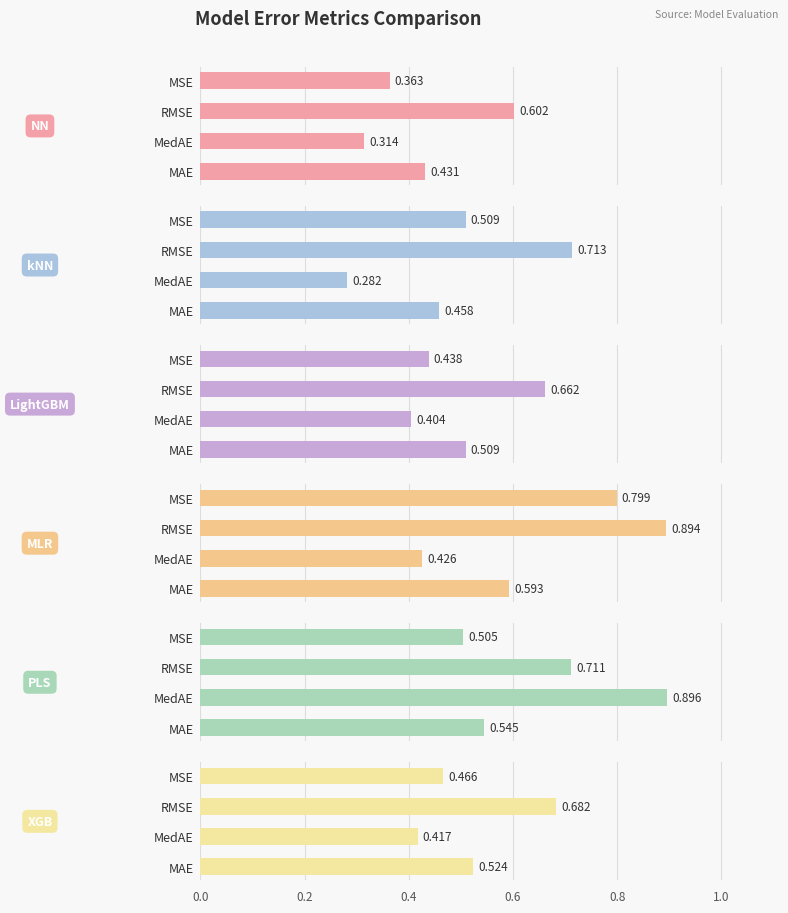

Is the value of kNN at MSE greater than the value of NN at MSE?

Yes